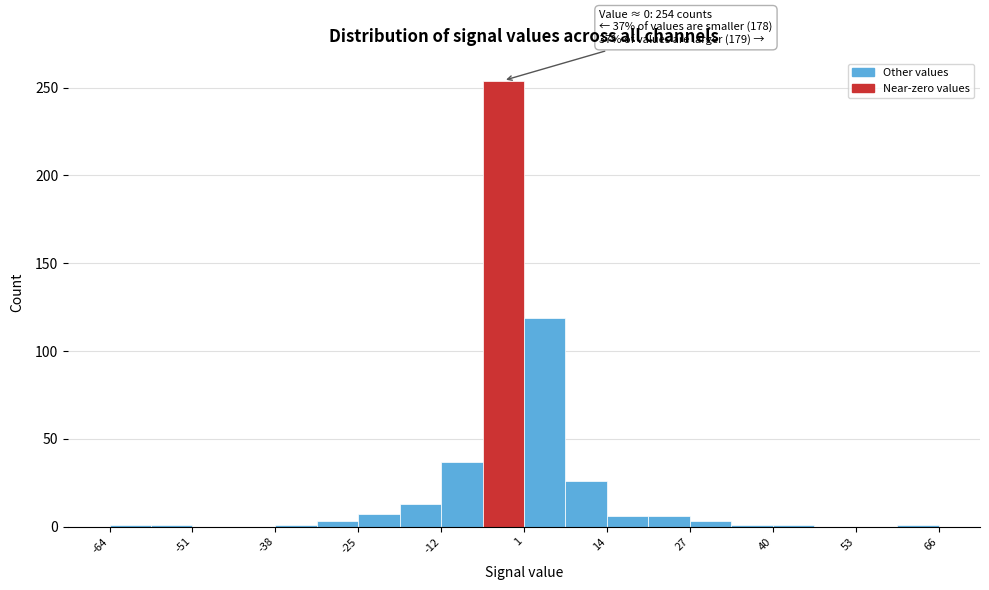

Around what value on the x-axis is the tallest bar? Give the approximate position of its centre, as read against the axis.

-2